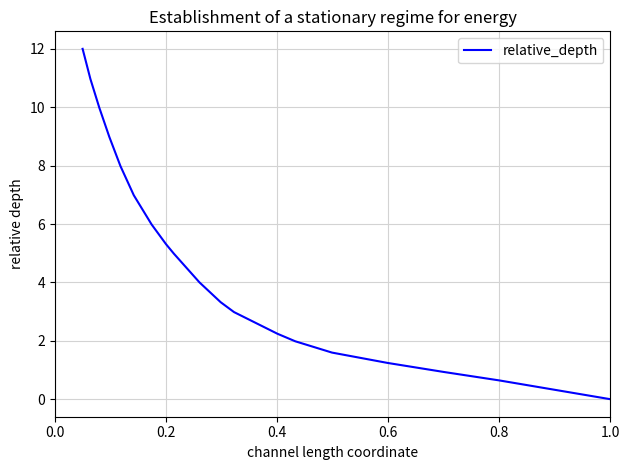

What is the greatest value displayed?

12.0